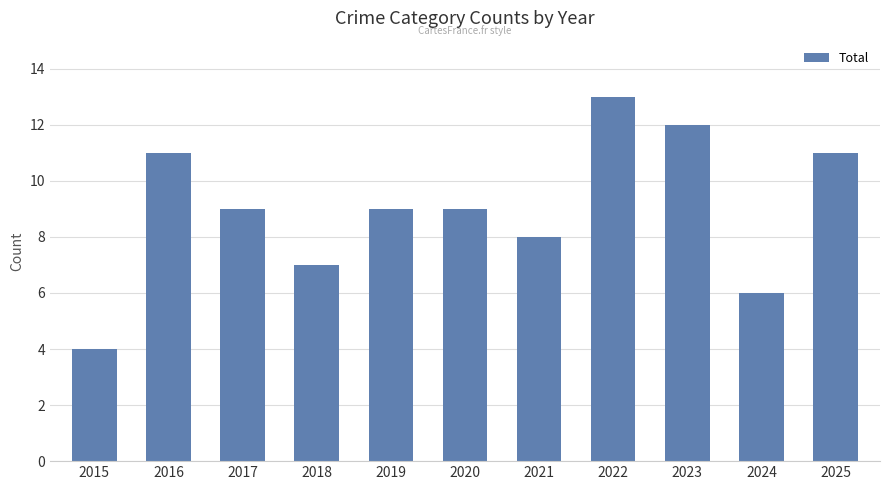

Which category has the lowest value across all series?

2015